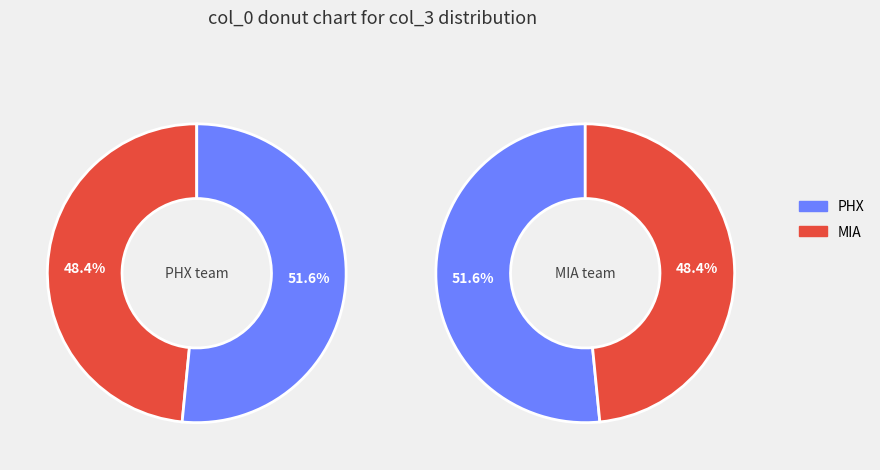

True or false: 9 accounts for 10% of the total.

False